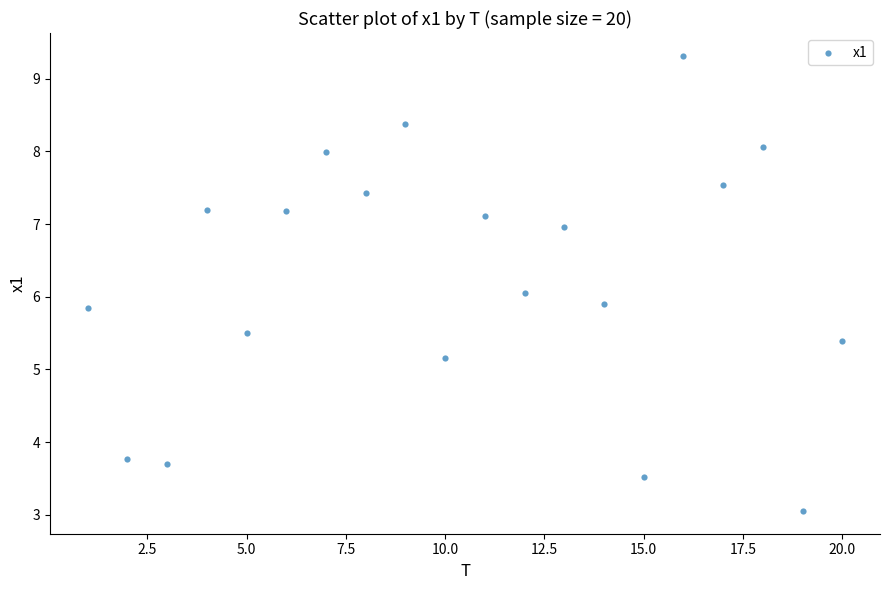

What is the range of X values (max minus min)?

19.0